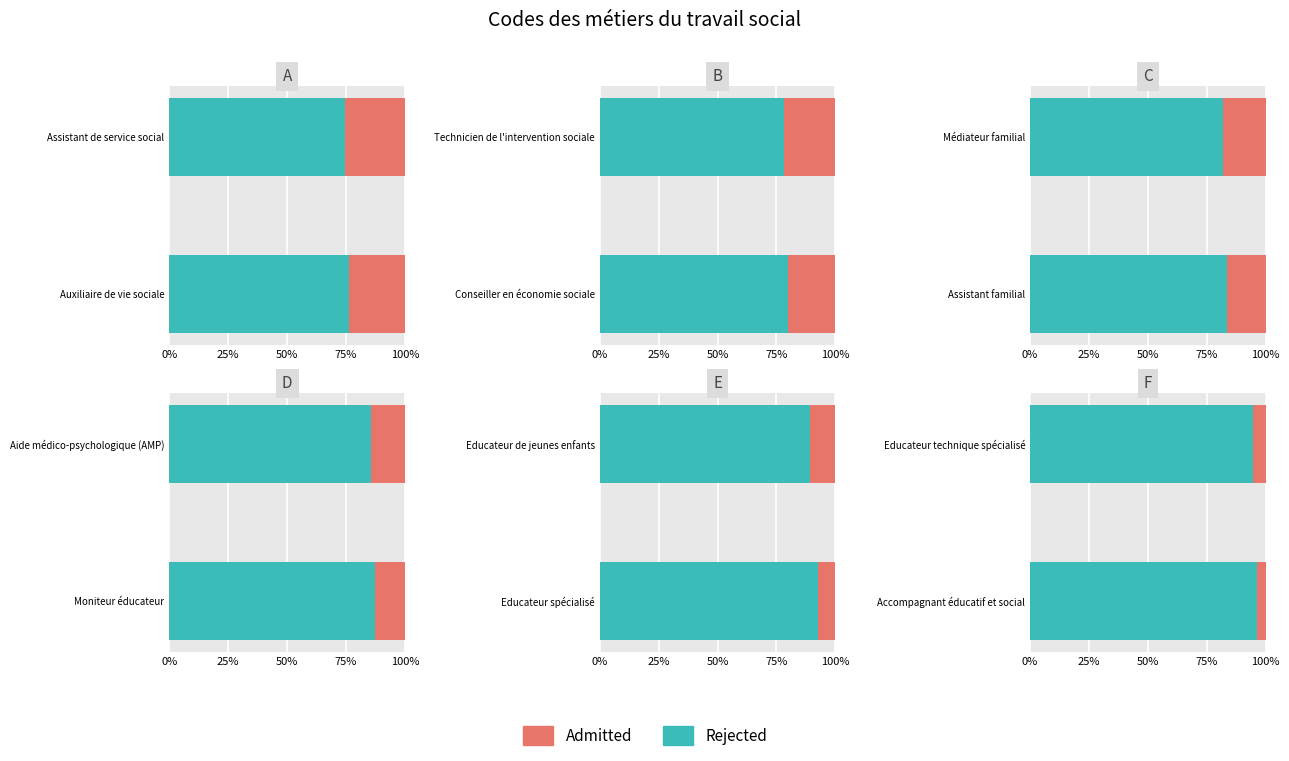

Rank the series by their maximum value, from highest to lowest.

Rejected, Admitted